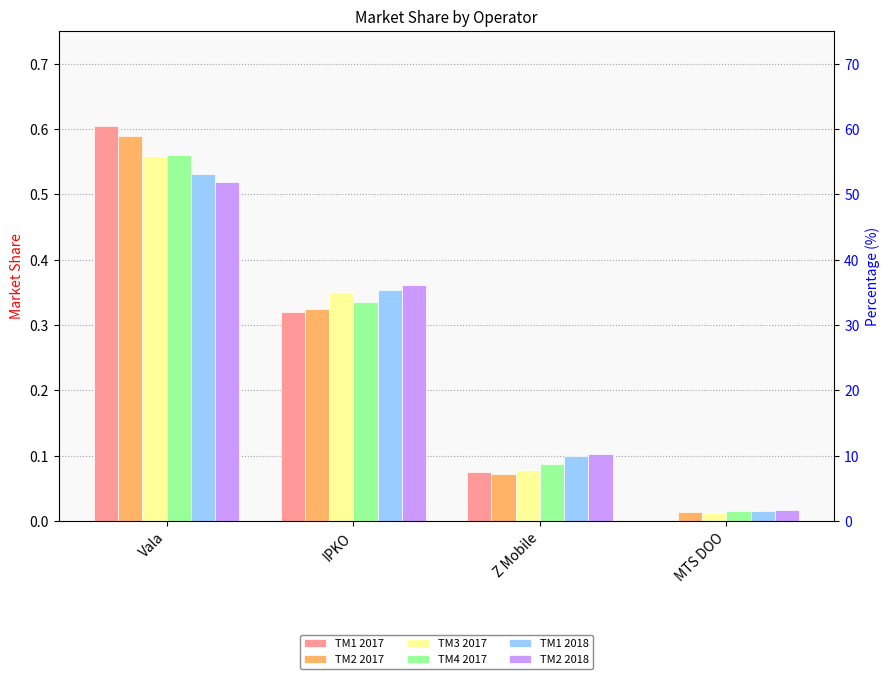

Which category has the lowest value in the TM1 2018 series?

MTS DOO